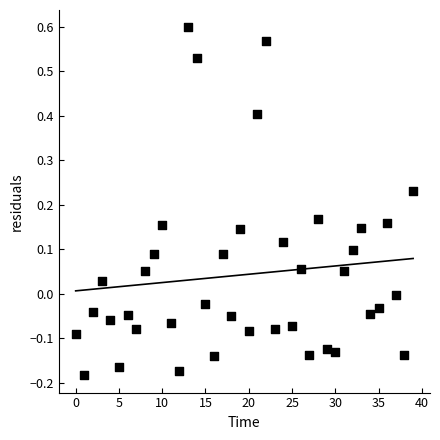

What is the range of Y values (max minus min)?

0.8